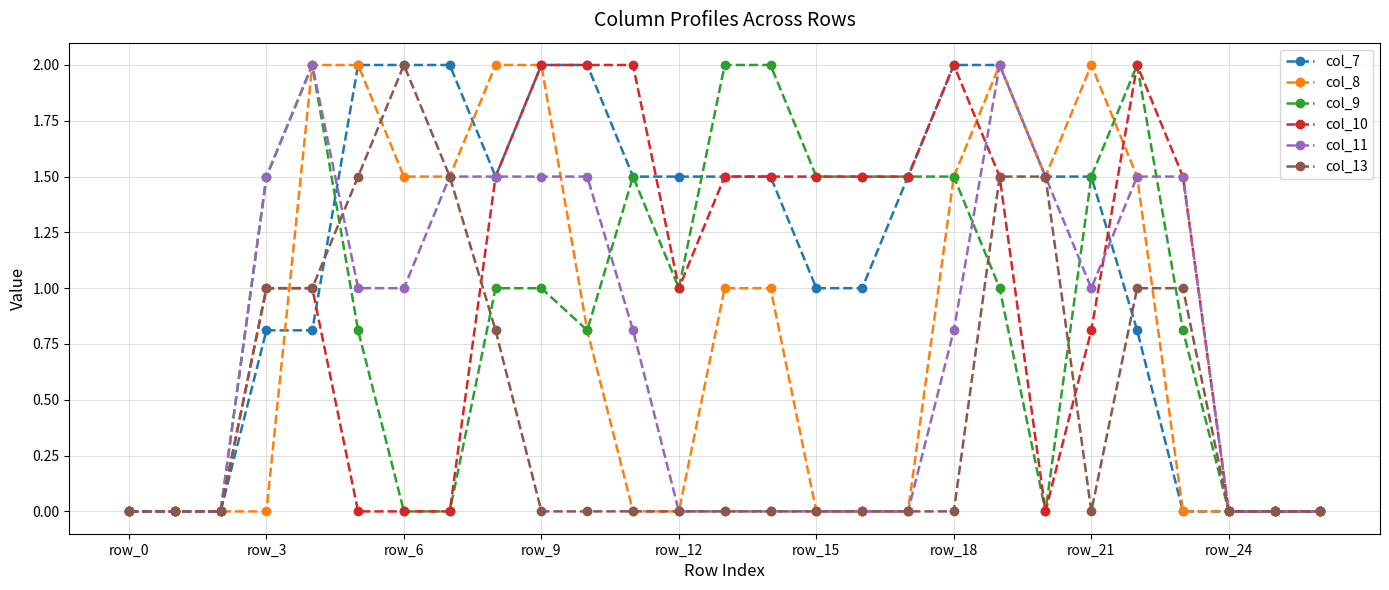

What are all the series names shown in the legend?

col_7, col_8, col_9, col_10, col_11, col_13